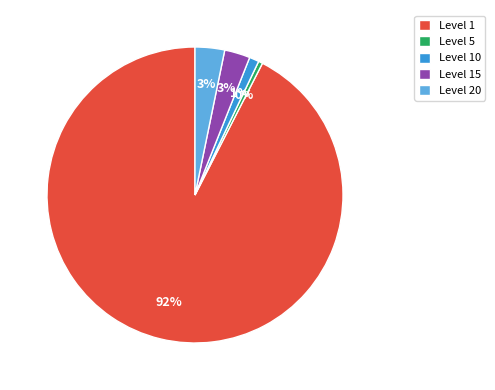

Is the sum of Level 1 and Level 5 greater than half?

Yes